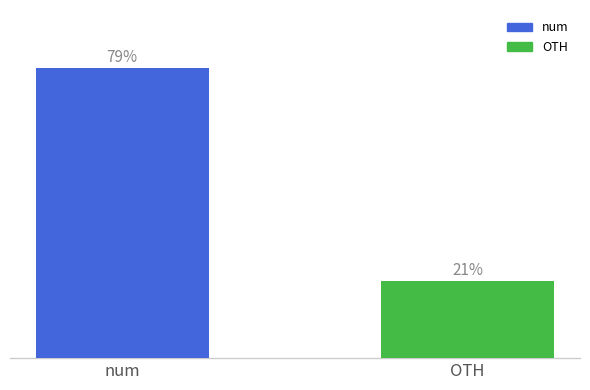

Rank the categories by value from lowest to highest.

OTH, num